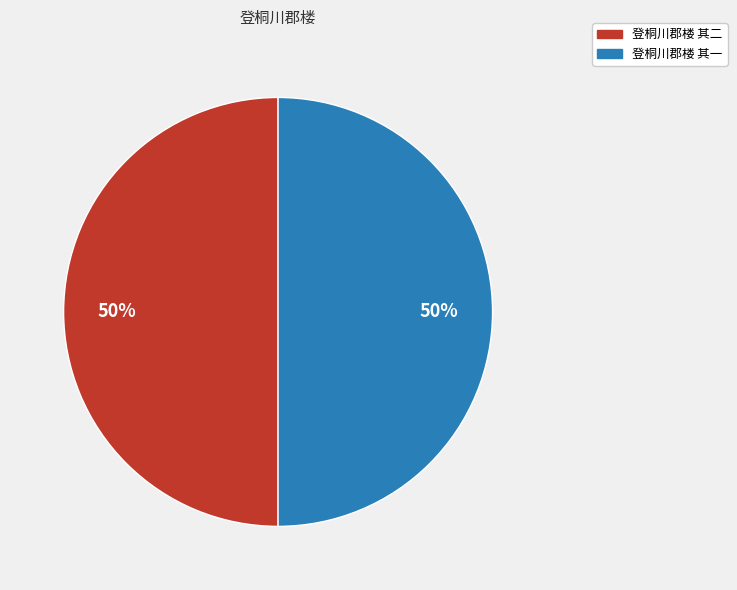

To the nearest percent, what portion does 登桐川郡楼 其一 represent?

50%